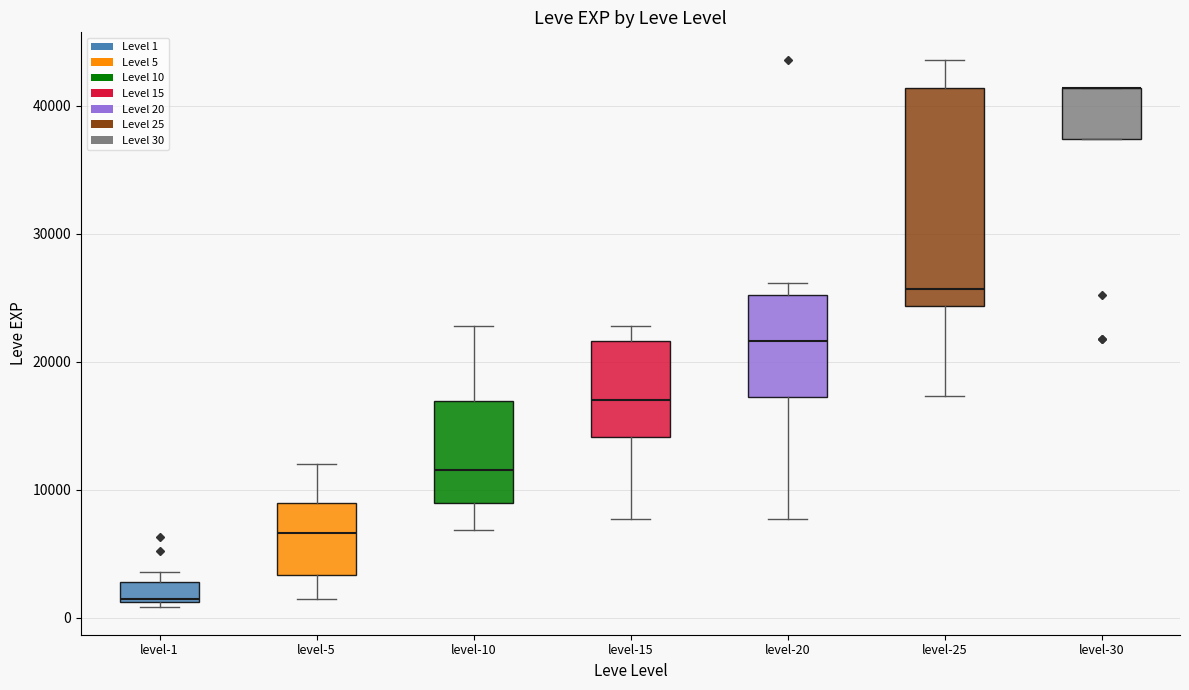

Where is the lower edge of the box for level-1 on the y-axis? The values are not printed on the chart, so give them approximately, as read against the axis.

1000